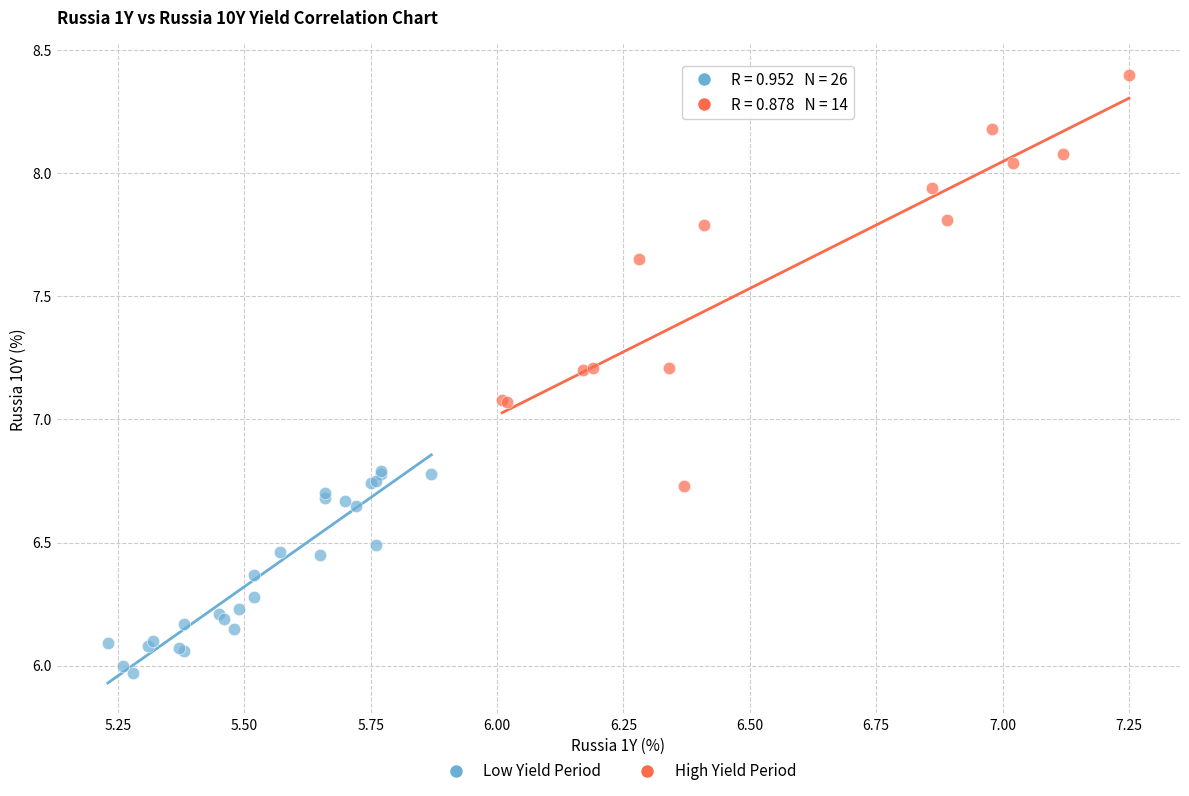

Which series contains the highest Y value?

High Yield Period